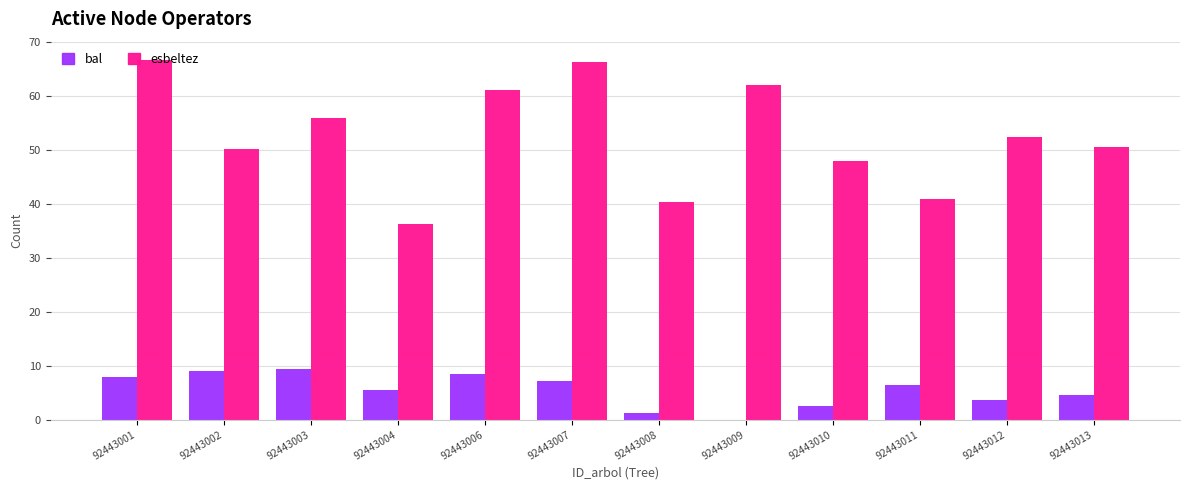

Read the esbeltez value at 92443004.

36.3